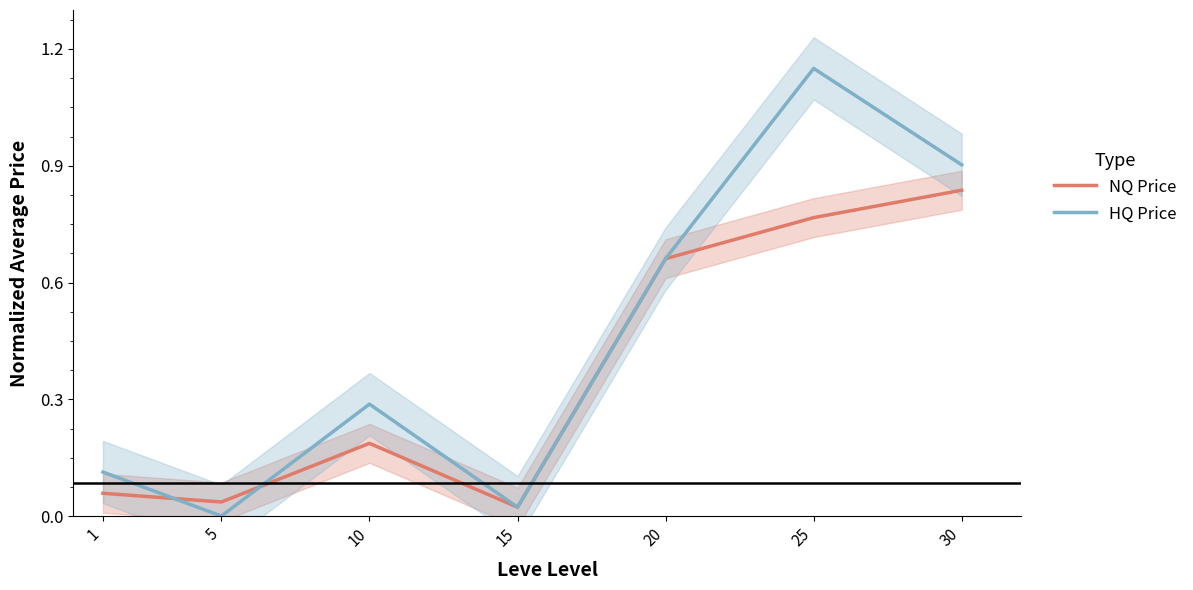

Is it true that NQ Price equals 0.0 at 15?

True